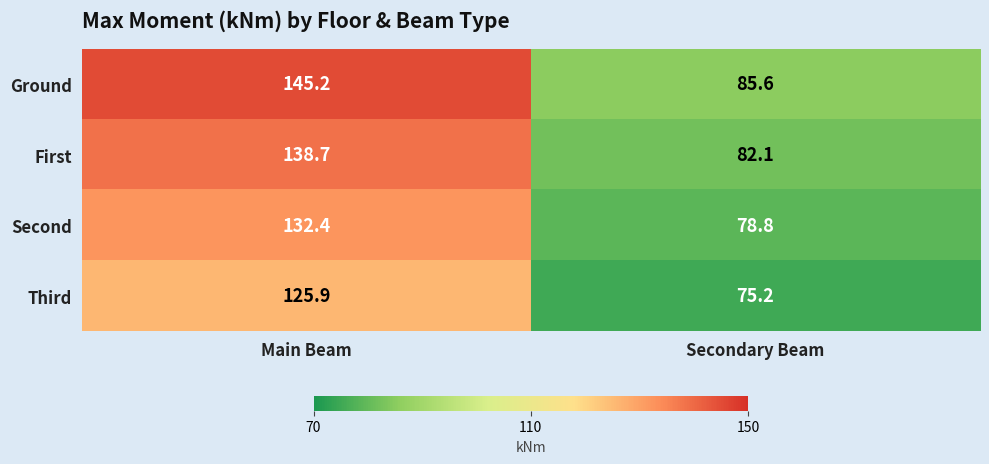

At which category is the sum across all series the highest?

Main Beam